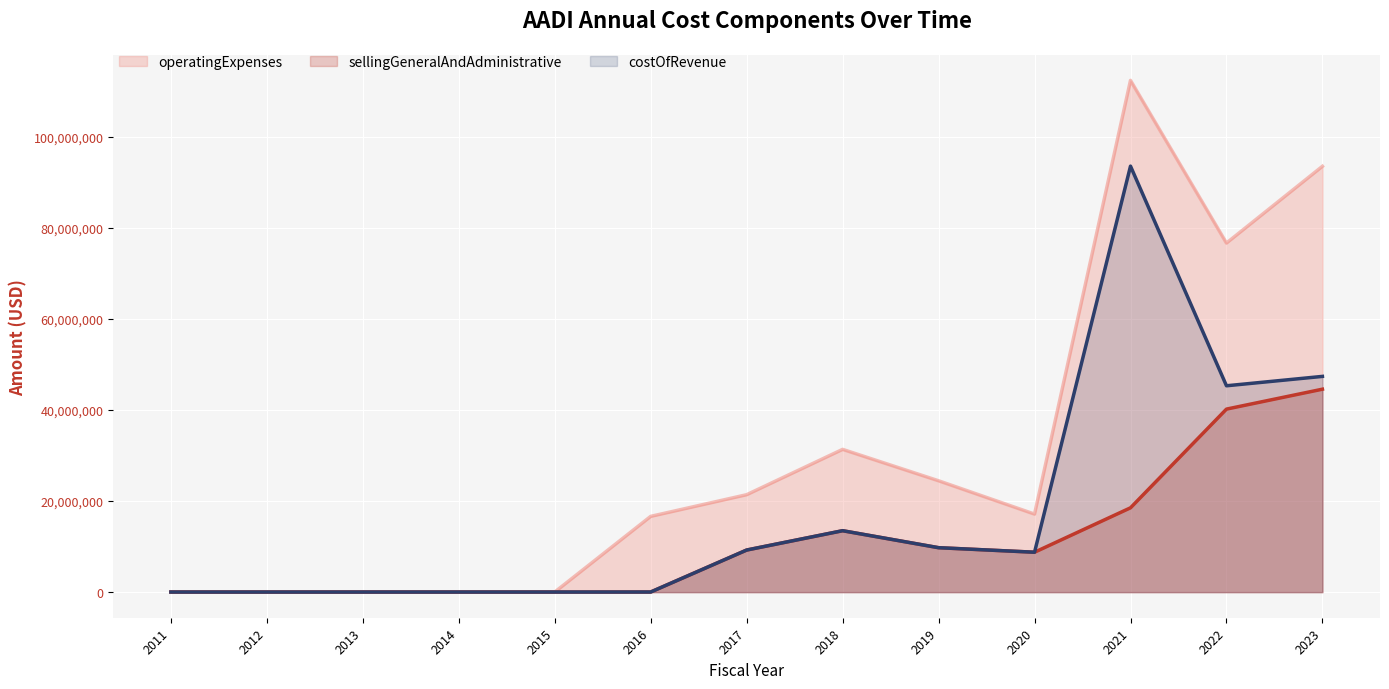

Which series has the largest total across all categories?

operatingExpenses